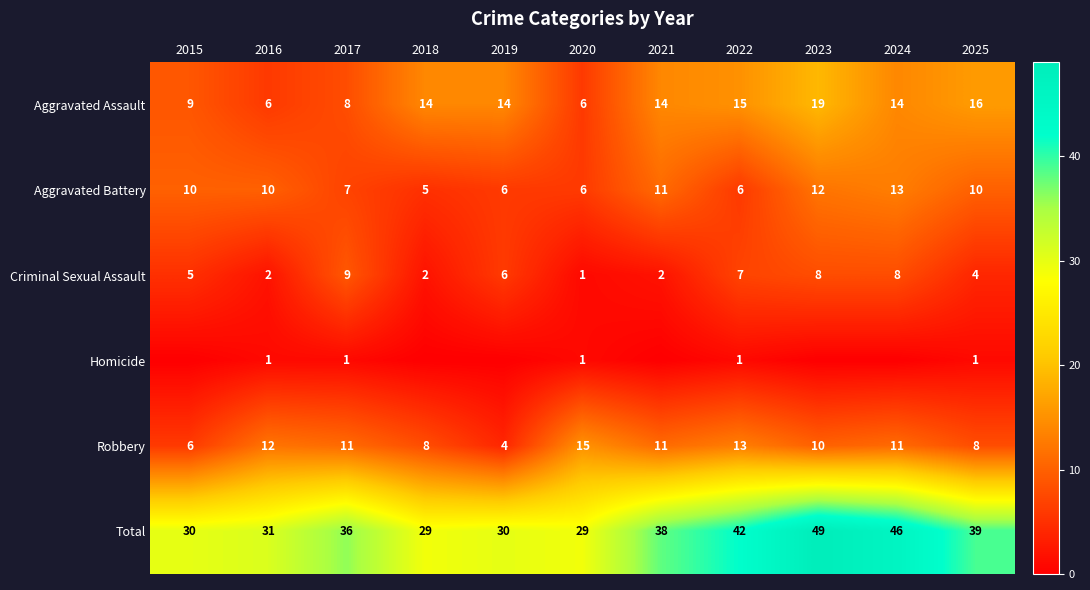

How many values in Homicide are above zero?

5